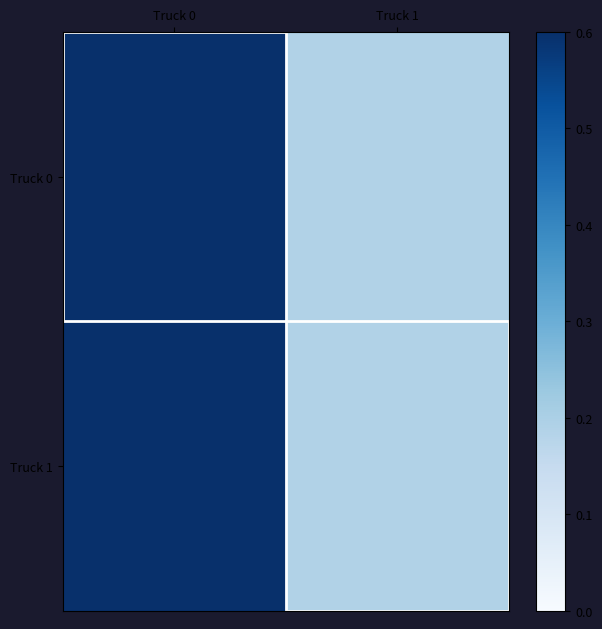

Count the number of categories in the chart.

2